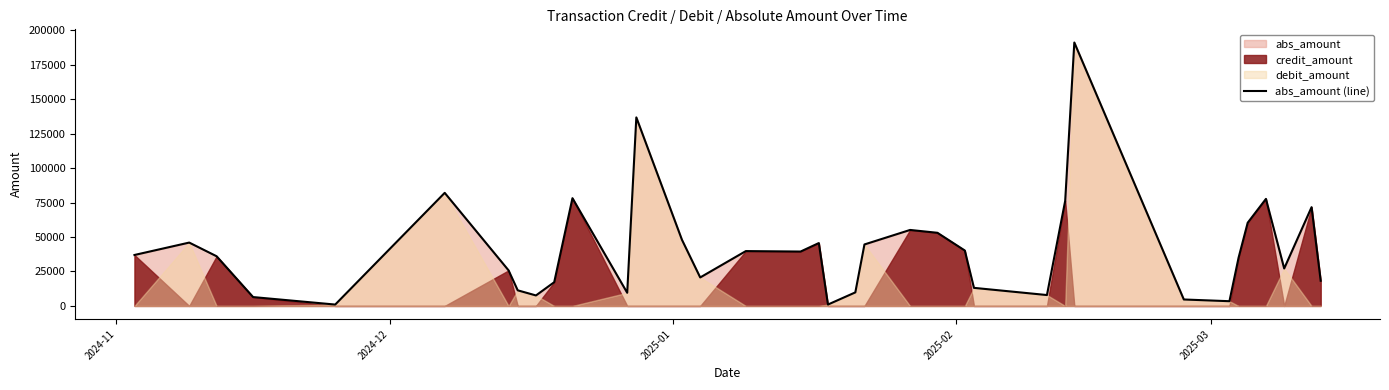

What is the maximum value for abs_amount (line)?

191136